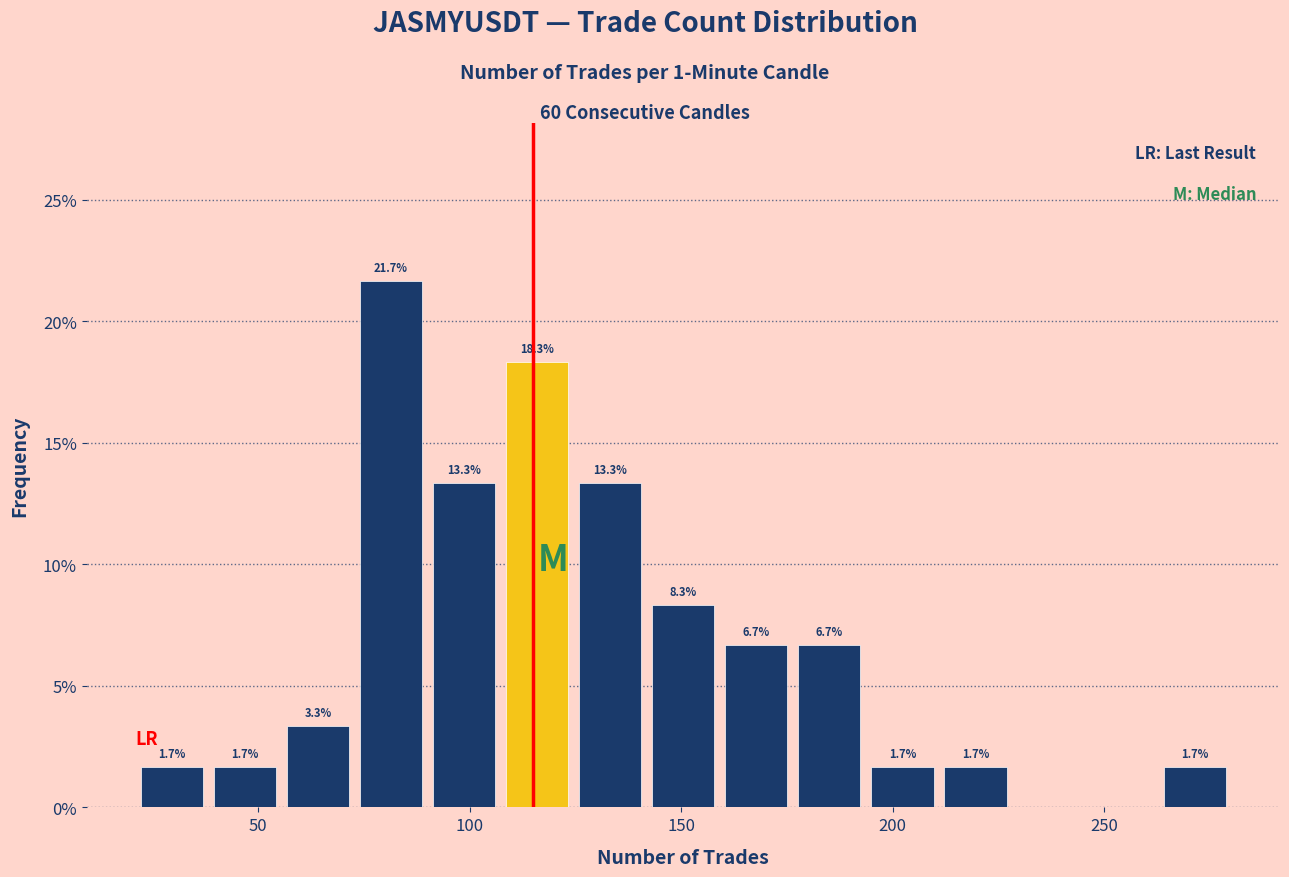

Around what value on the x-axis is the tallest bar? Give the approximate position of its centre, as read against the axis.

80